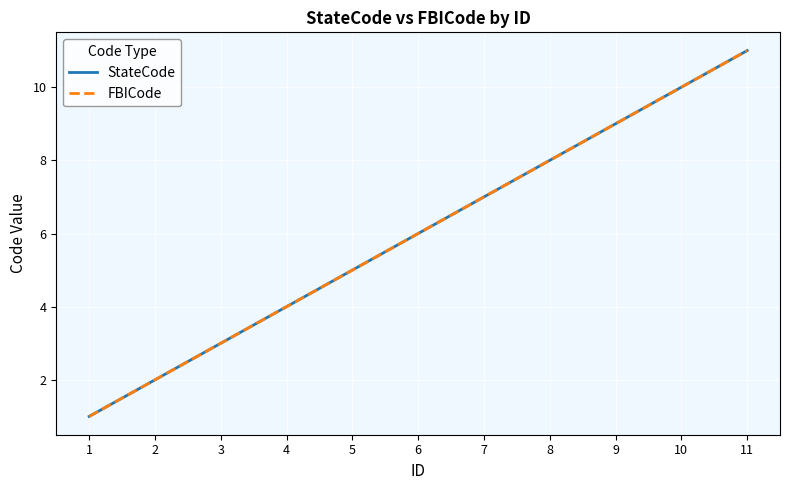

Reading left to right, what are all the values shown in this chart?

StateCode: 1=1	2=2	3=3	4=4	5=5	6=6	7=7	8=8	9=9	10=10	11=11
FBICode: 1=1	2=2	3=3	4=4	5=5	6=6	7=7	8=8	9=9	10=10	11=11